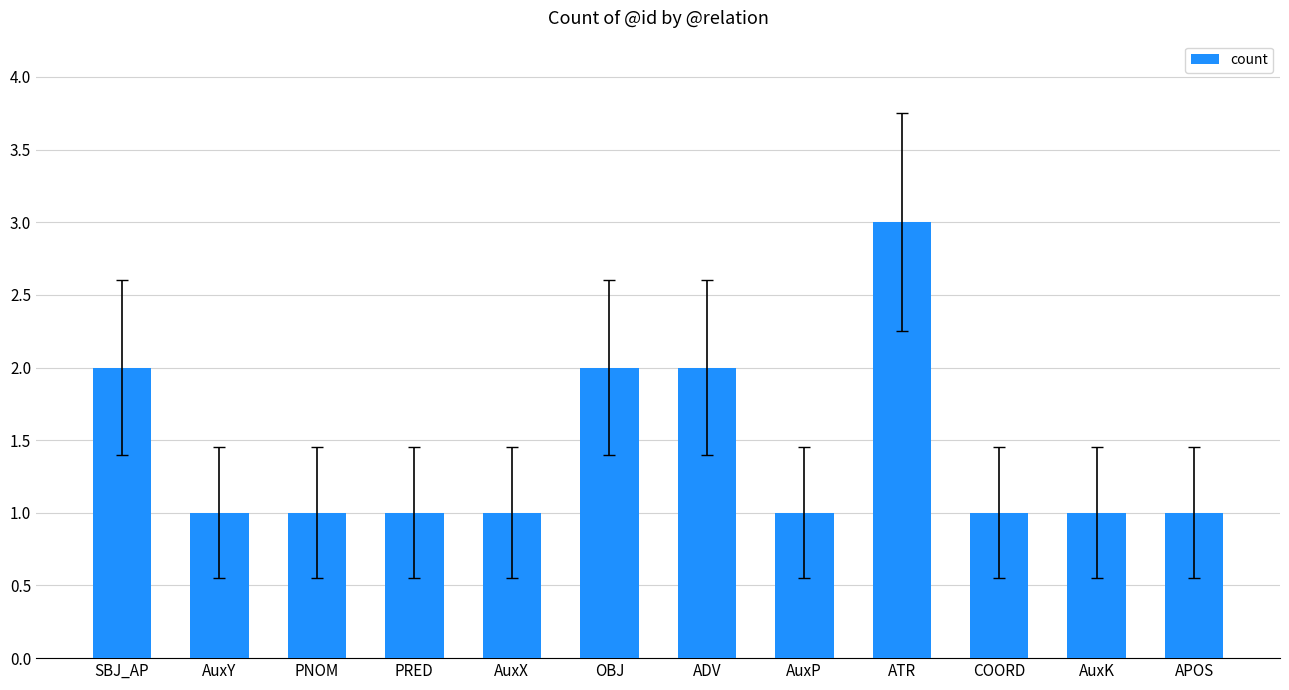

What is the sum of the values at AuxP and ATR?

4